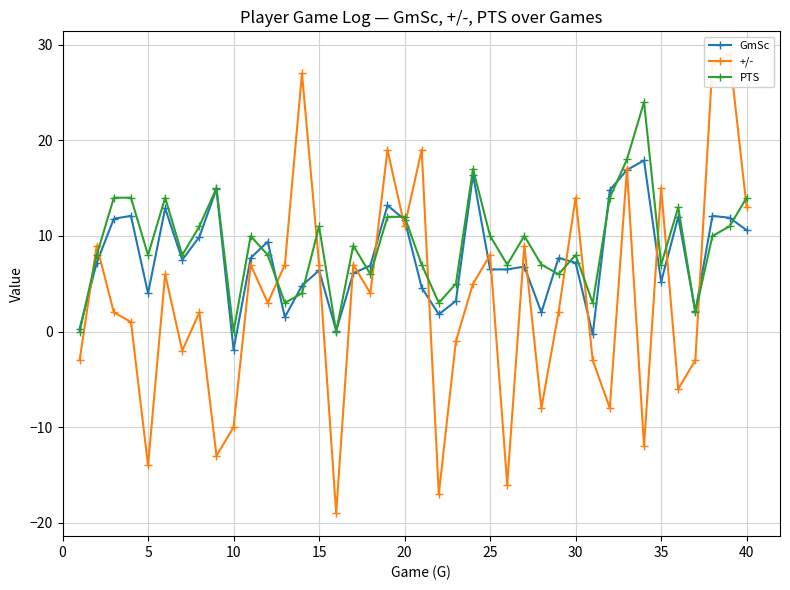

What is the minimum value shown in the chart?

-19.0